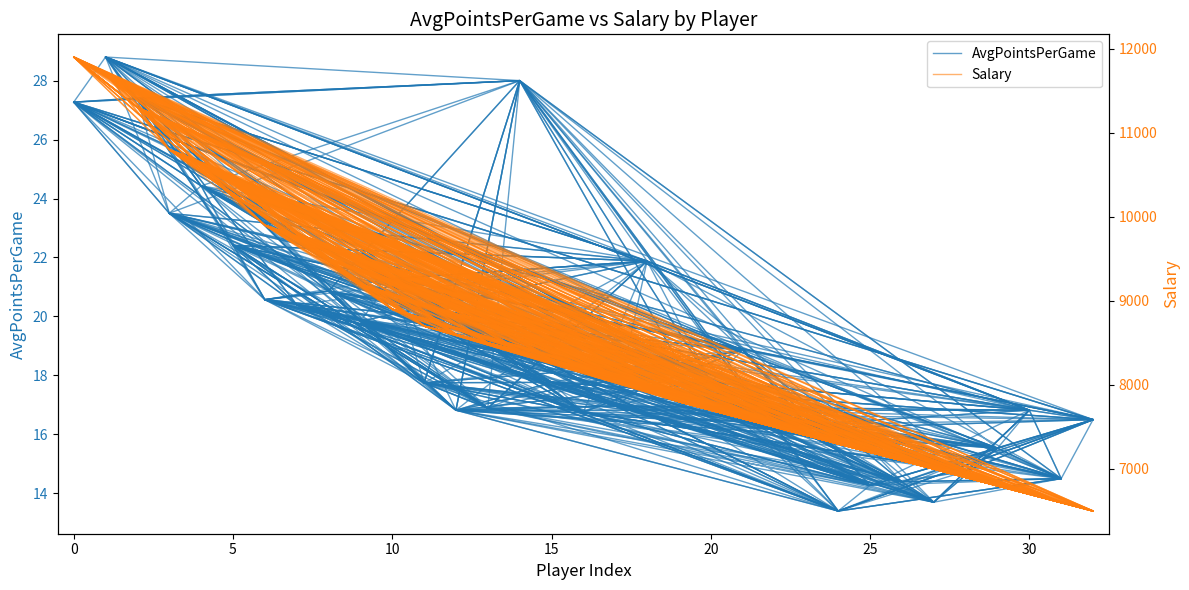

How many interior local peaks does the Salary series have?

10